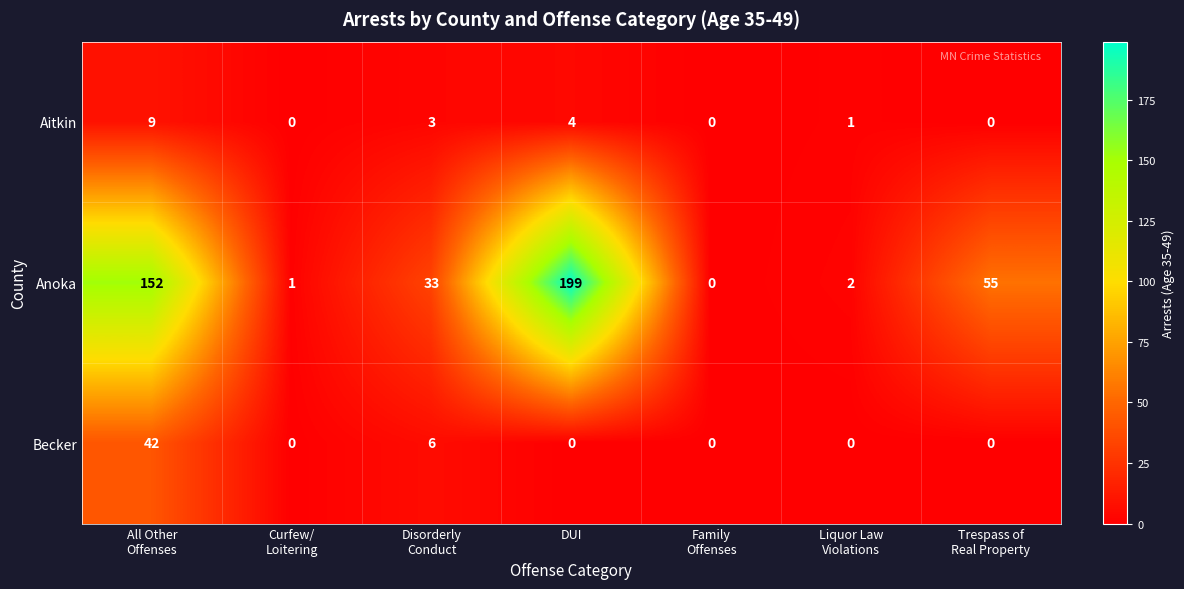

Rank the series by their maximum value, from lowest to highest.

Aitkin, Becker, Anoka